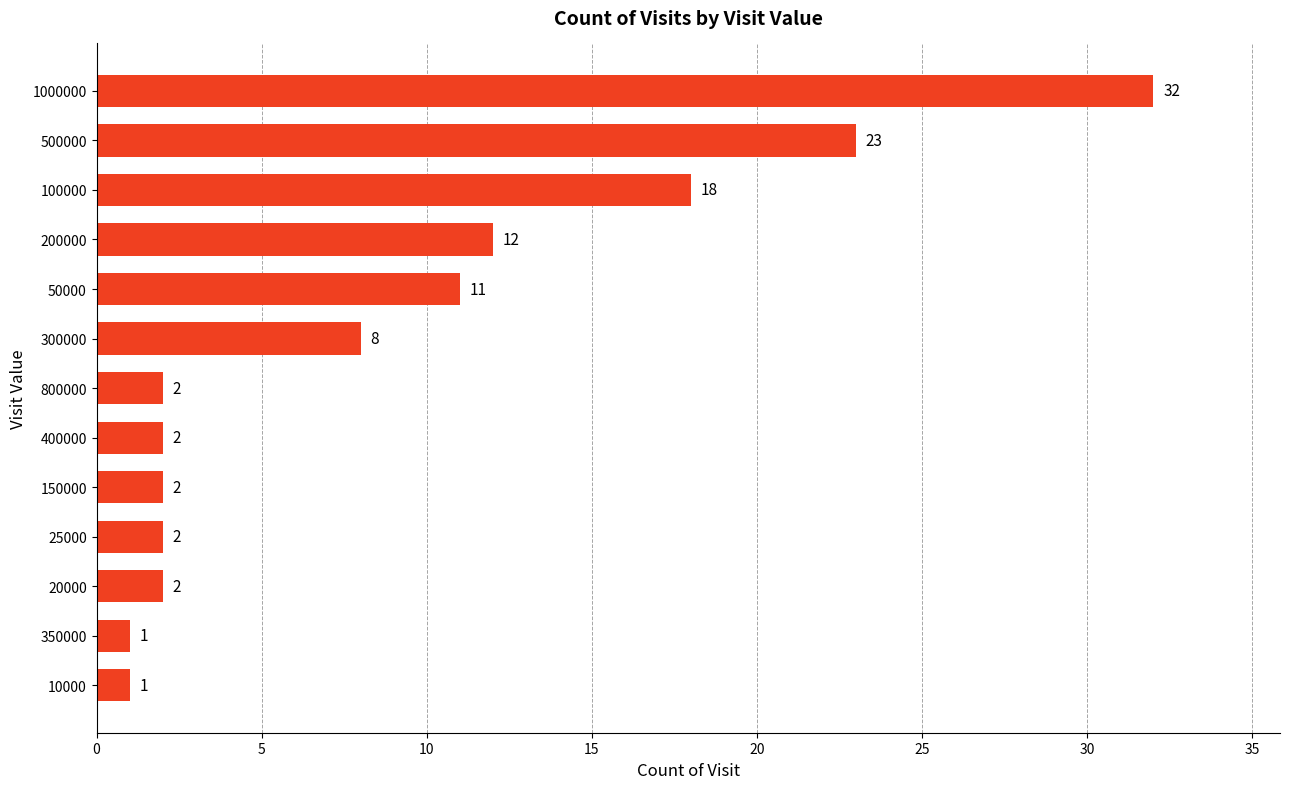

Reading bottom to top, list all the values displayed in this chart.

10000=1	350000=1	20000=2	25000=2	150000=2	400000=2	800000=2	300000=8	50000=11	200000=12	100000=18	500000=23	1000000=32